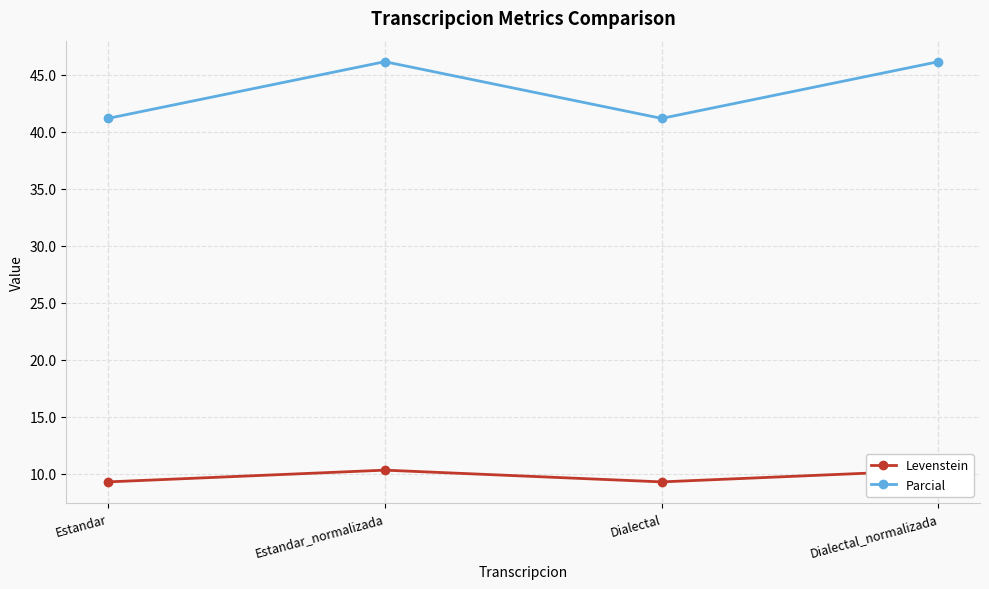

What is the total value across all series at Estandar_normalizada?

56.5